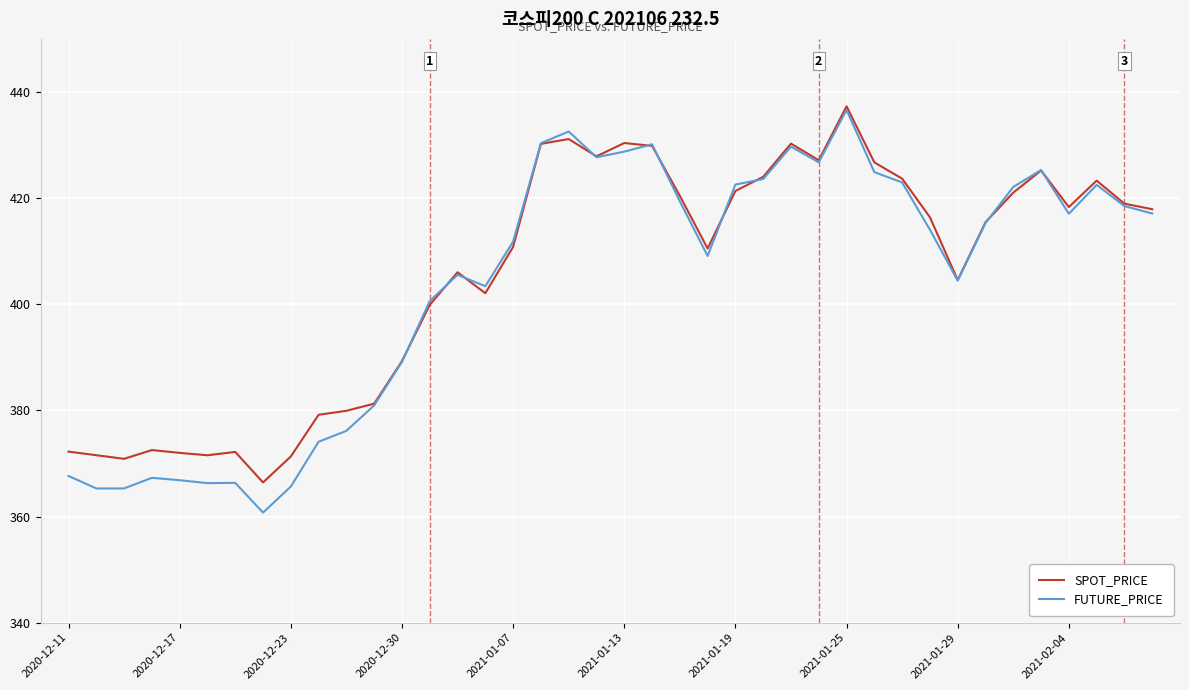

Which series has the widest spread of values?

FUTURE_PRICE